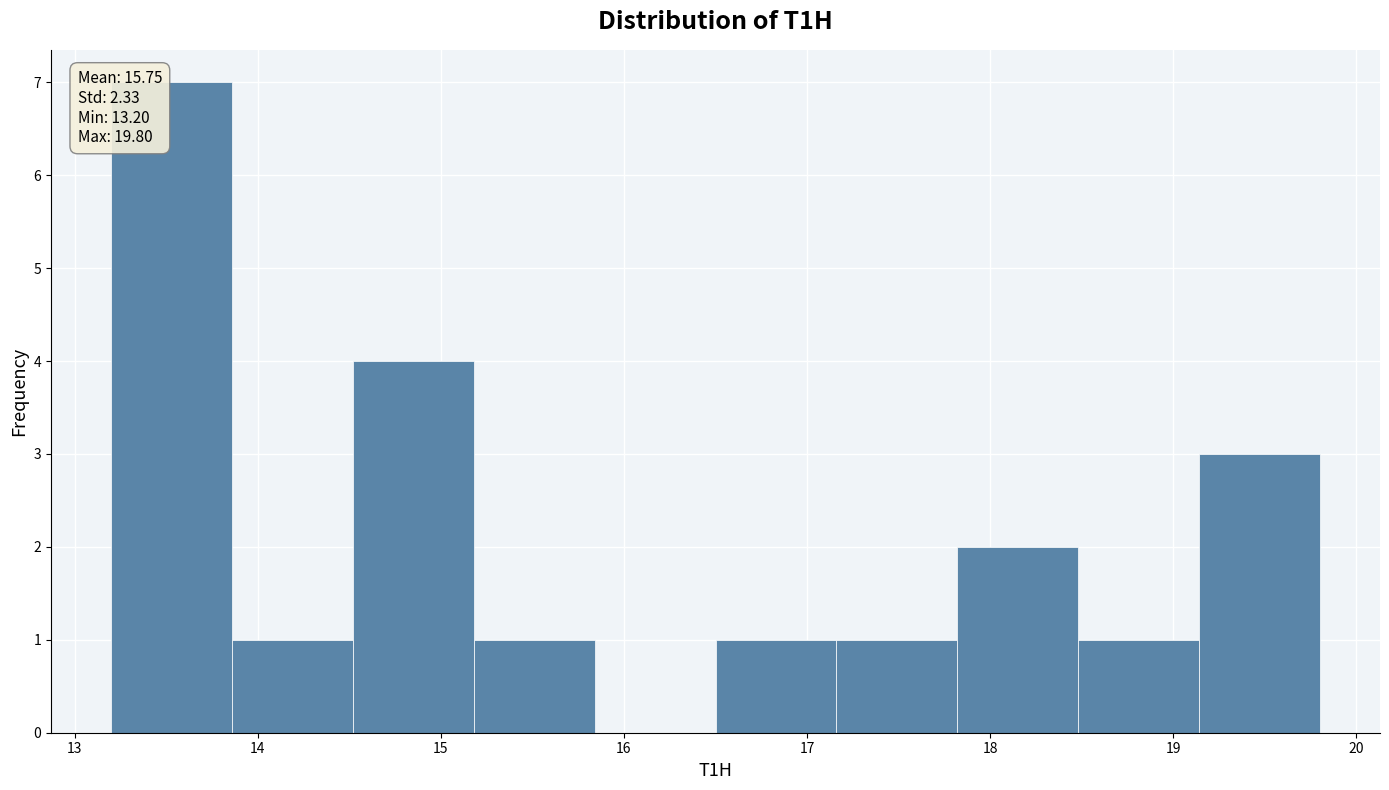

Over which range of the x-axis is the bar tallest?

13.20 to 13.86